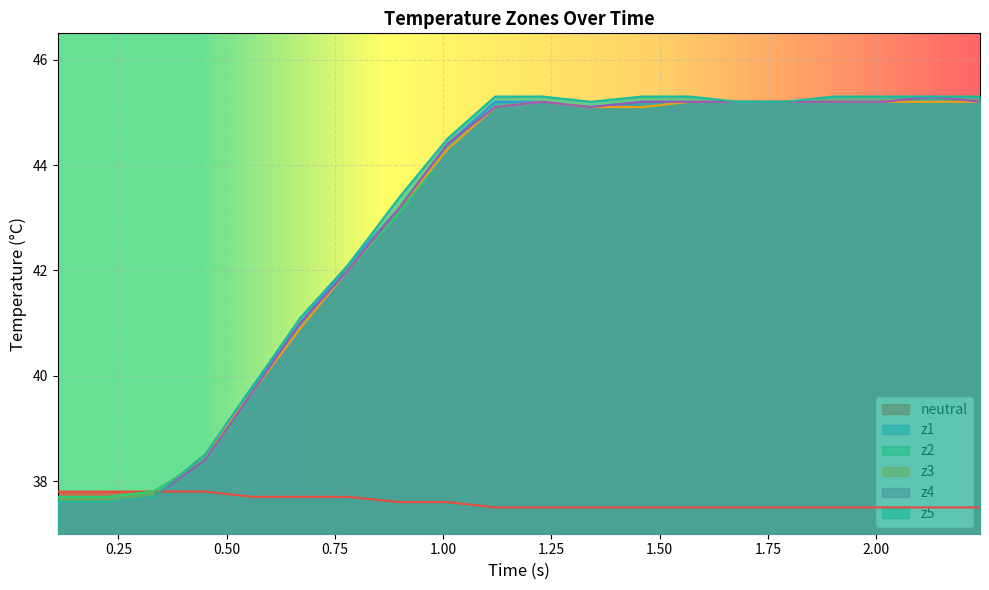

What is the minimum value for z3?

37.6